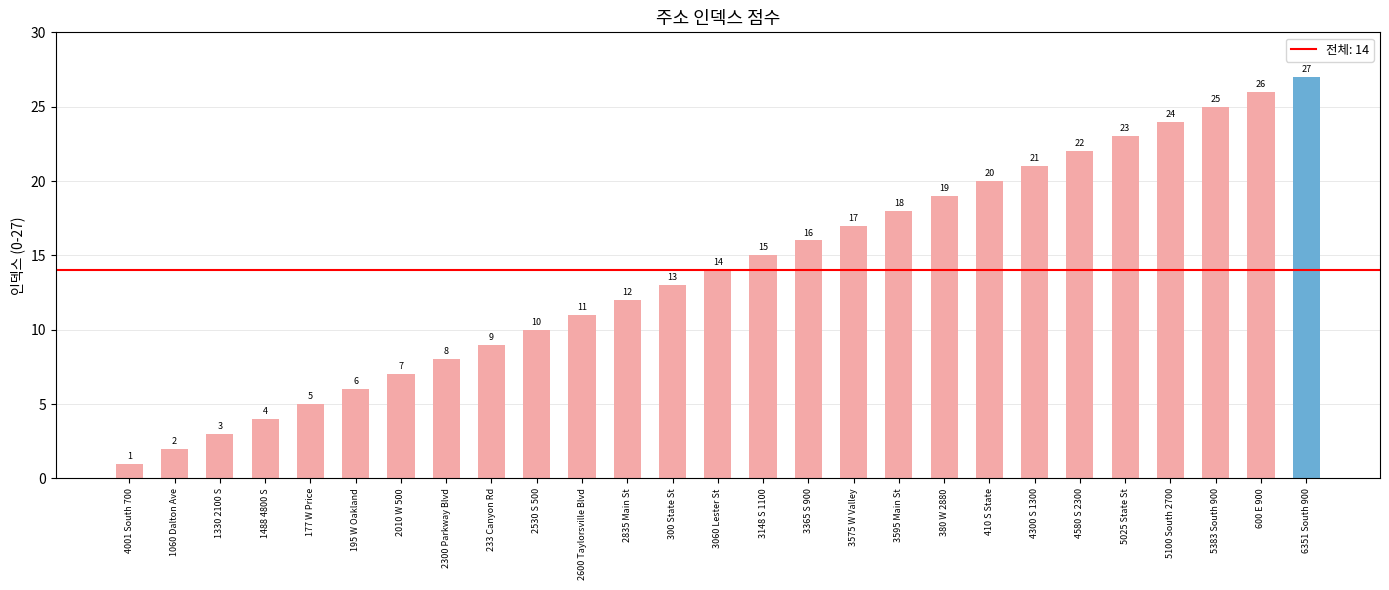

How many data points does each series have?

27